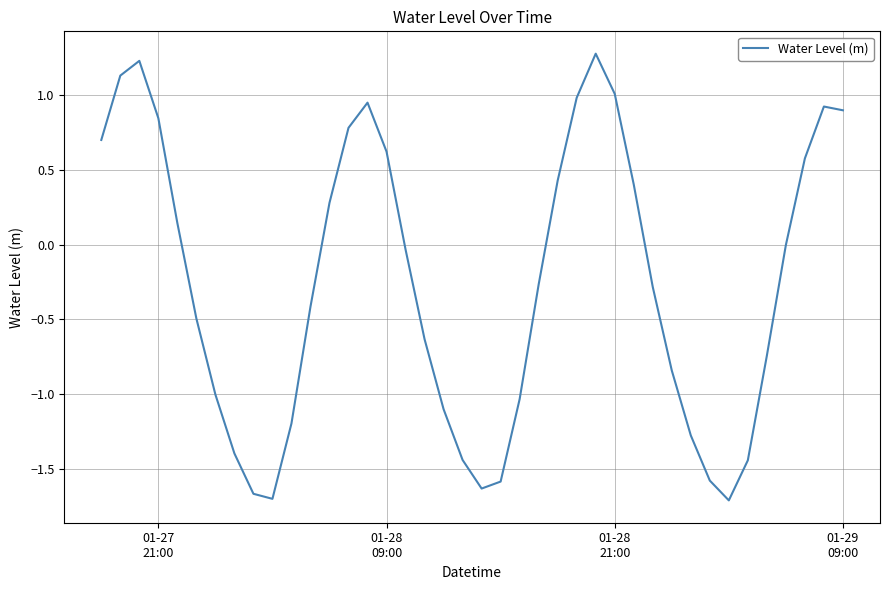

What is the smallest value displayed?

-1.7